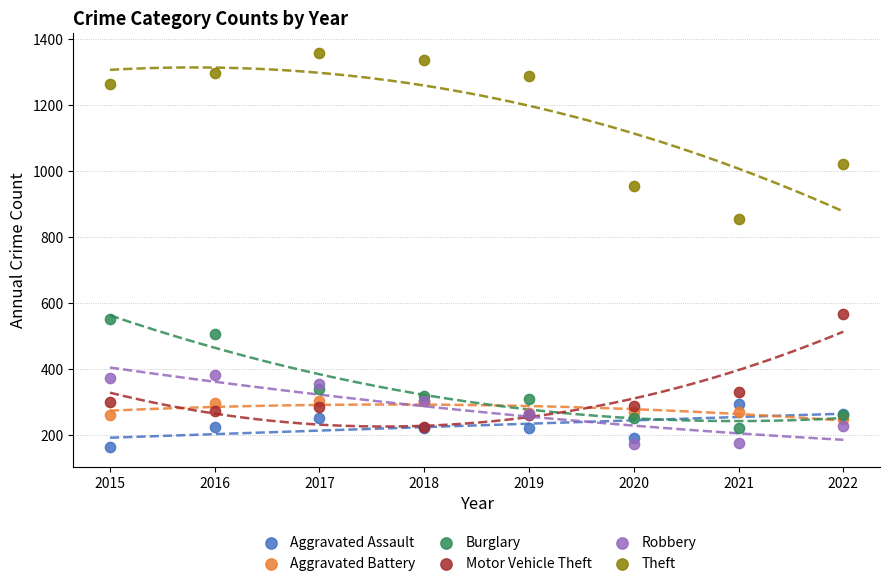

In the Theft series, what Y value is closest to 1107?

1023